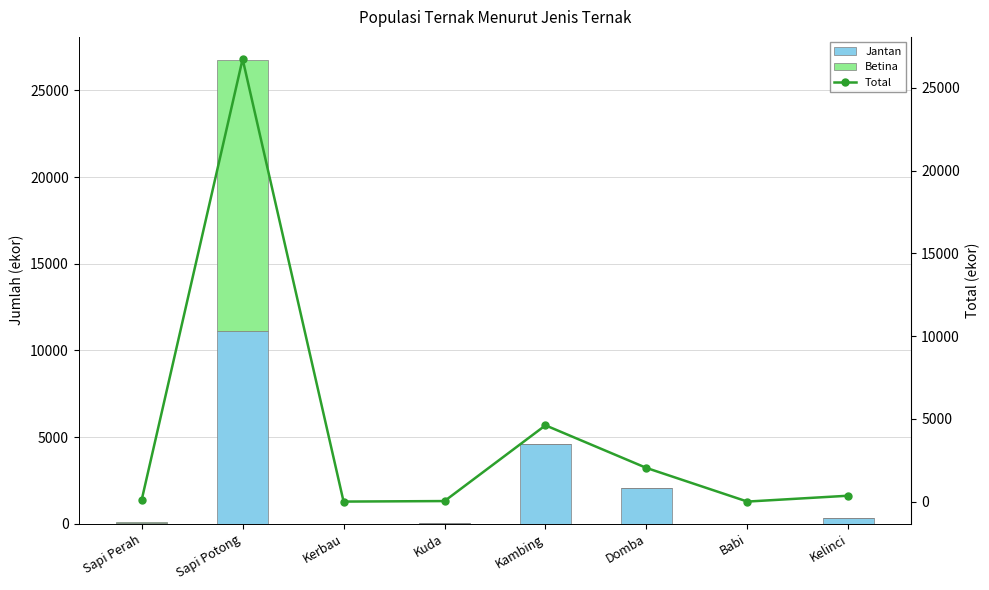

Rank the categories by Jantan value from highest to lowest.

Sapi Potong, Kambing, Domba, Kelinci, Kuda, Sapi Perah, Kerbau, Babi